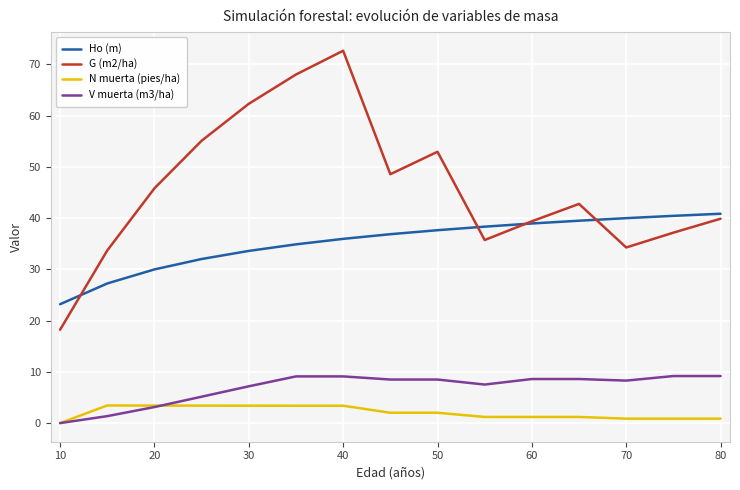

Which series has the largest total across all categories?

G (m2/ha)